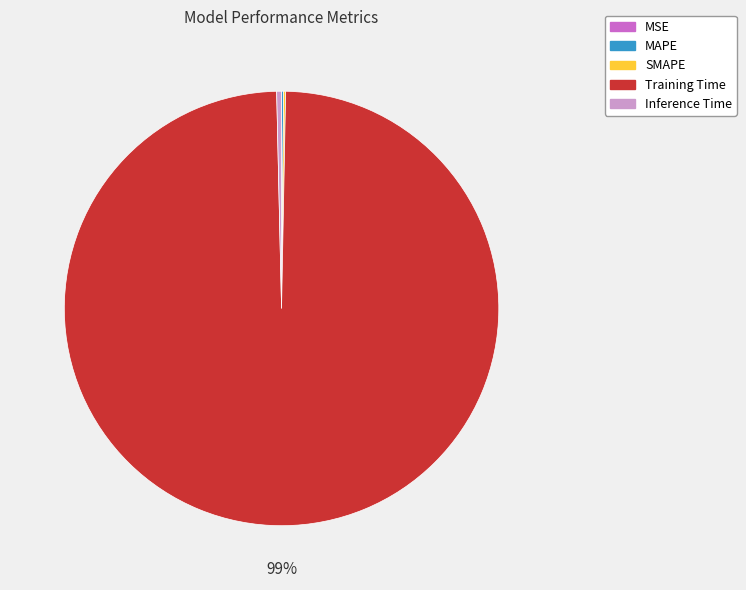

Which category has the biggest portion of the pie?

Training Time